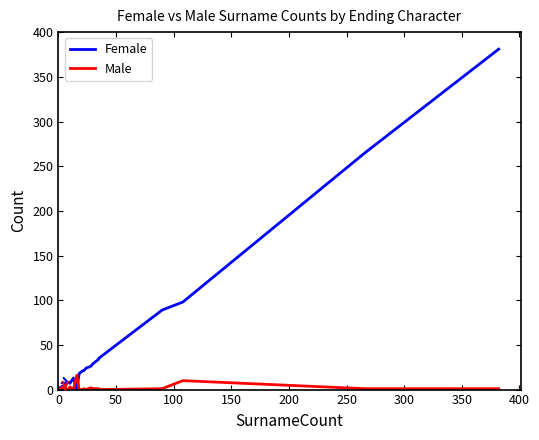

Does the chart display data point markers on the line(s)?

No